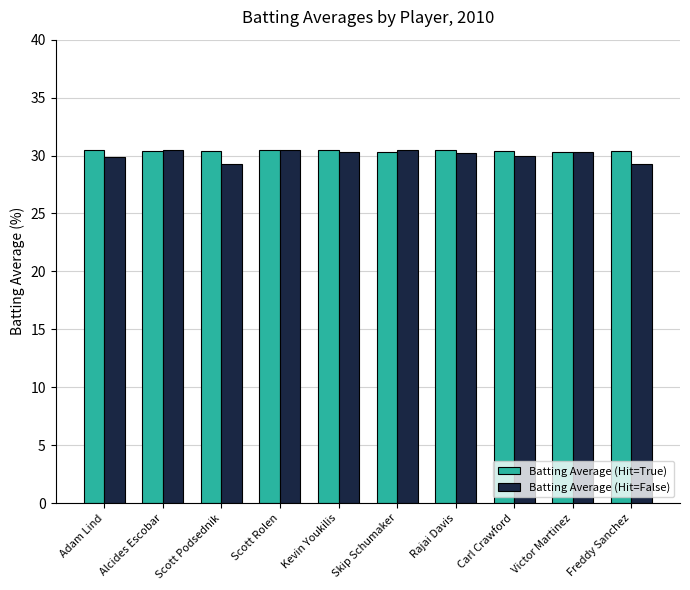

What is the difference between the second highest and second lowest values in the Batting Average (Hit=False) series?

1.2